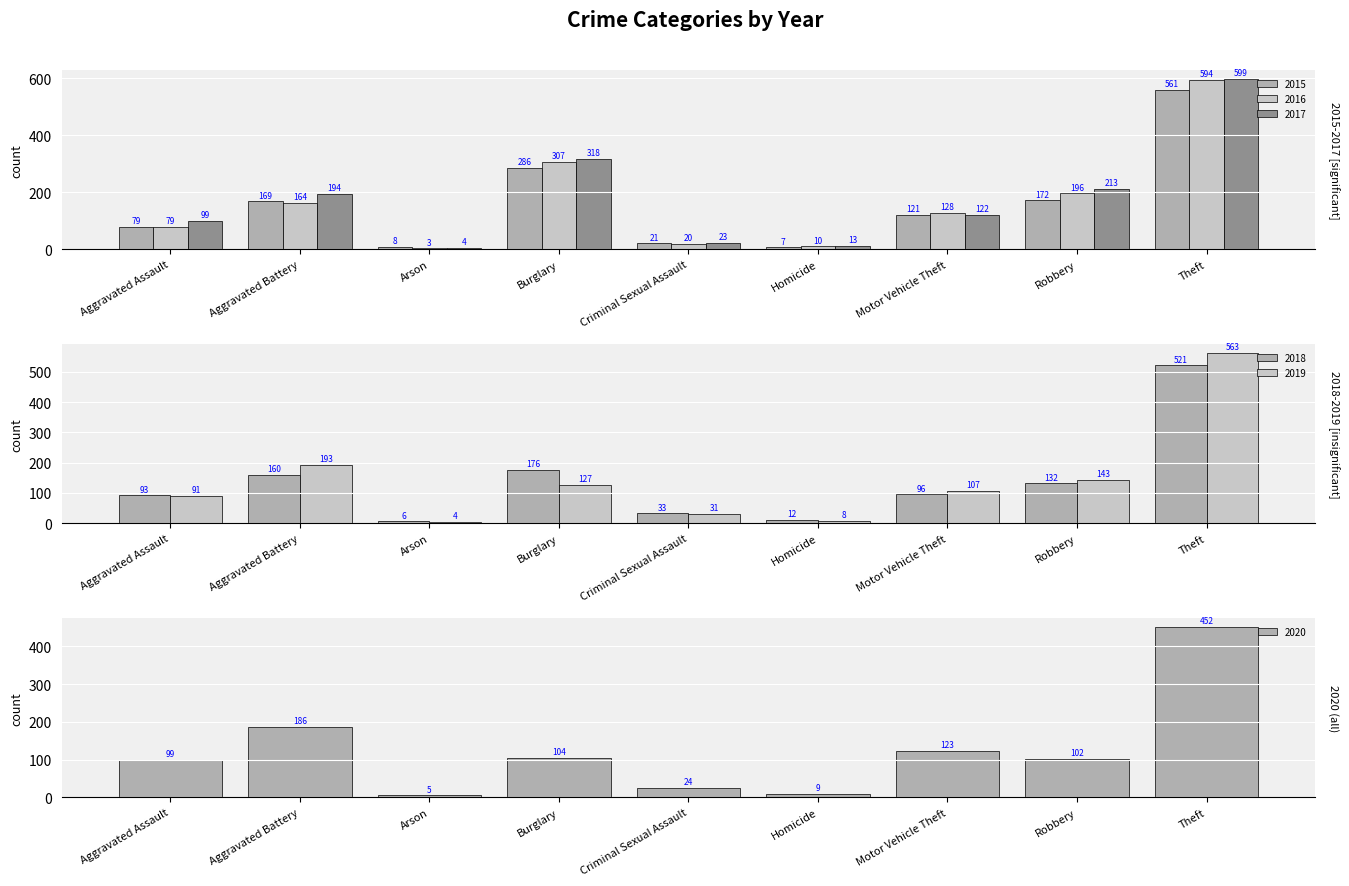

Reading right to left, transcribe all the data shown in this chart.

2015: Theft=561	Robbery=172	Motor Vehicle Theft=121	Homicide=7	Criminal Sexual Assault=21	Burglary=286	Arson=8	Aggravated Battery=169	Aggravated Assault=79
2016: Theft=594	Robbery=196	Motor Vehicle Theft=128	Homicide=10	Criminal Sexual Assault=20	Burglary=307	Arson=3	Aggravated Battery=164	Aggravated Assault=79
2017: Theft=599	Robbery=213	Motor Vehicle Theft=122	Homicide=13	Criminal Sexual Assault=23	Burglary=318	Arson=4	Aggravated Battery=194	Aggravated Assault=99
2018: Theft=521	Robbery=132	Motor Vehicle Theft=96	Homicide=12	Criminal Sexual Assault=33	Burglary=176	Arson=6	Aggravated Battery=160	Aggravated Assault=93
2019: Theft=563	Robbery=143	Motor Vehicle Theft=107	Homicide=8	Criminal Sexual Assault=31	Burglary=127	Arson=4	Aggravated Battery=193	Aggravated Assault=91
2020: Theft=452	Robbery=102	Motor Vehicle Theft=123	Homicide=9	Criminal Sexual Assault=24	Burglary=104	Arson=5	Aggravated Battery=186	Aggravated Assault=99